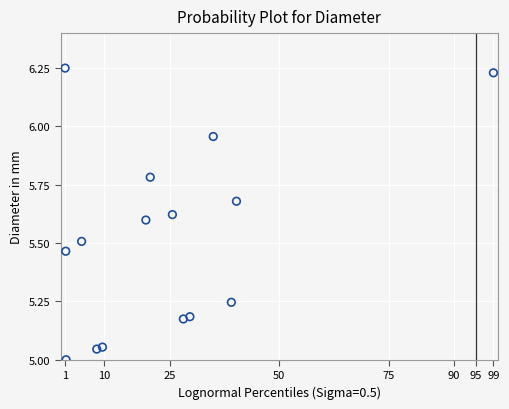

What is the range of X values (max minus min)?

98.0